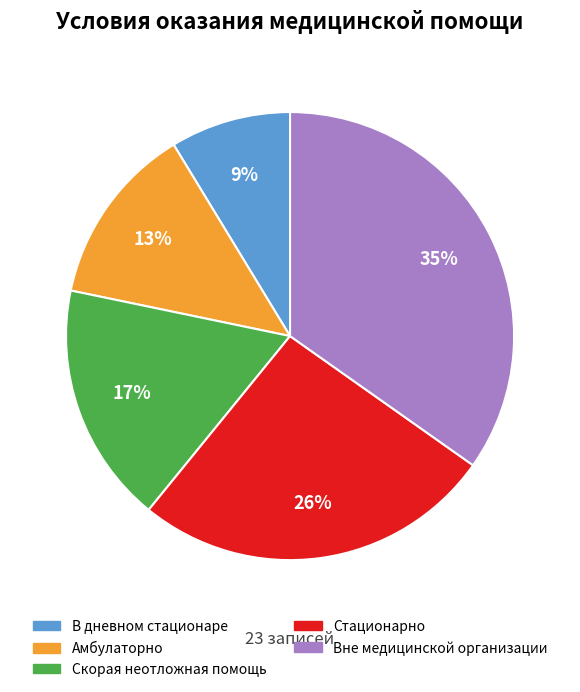

How many segments does this pie chart have?

5